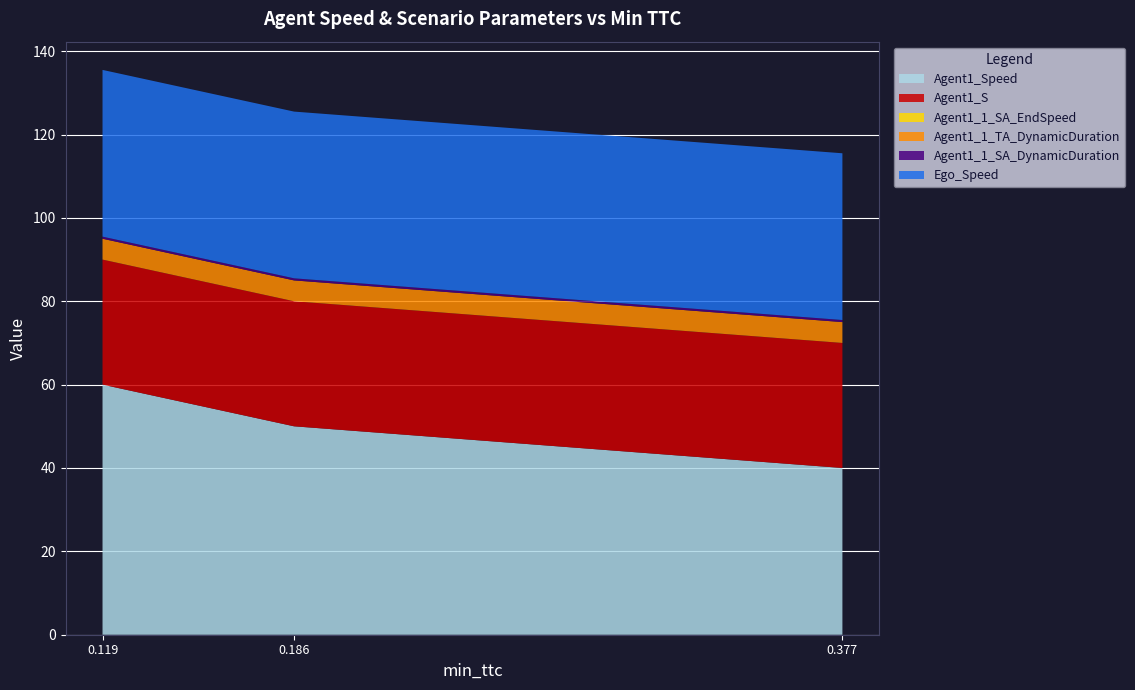

Reading right to left, extract all data points from this chart.

Agent1_Speed: 0.11880497213350909=60.0	0.18564665193232088=50.0	0.37702956432190604=40.0
Agent1_S: 0.11880497213350909=30.0	0.18564665193232088=30.0	0.37702956432190604=30.0
Agent1_1_SA_EndSpeed: 0.11880497213350909=0.0	0.18564665193232088=0.0	0.37702956432190604=0.0
Agent1_1_TA_DynamicDuration: 0.11880497213350909=5.0	0.18564665193232088=5.0	0.37702956432190604=5.0
Agent1_1_SA_DynamicDuration: 0.11880497213350909=0.5	0.18564665193232088=0.5	0.37702956432190604=0.5
Ego_Speed: 0.11880497213350909=40.0	0.18564665193232088=40.0	0.37702956432190604=40.0